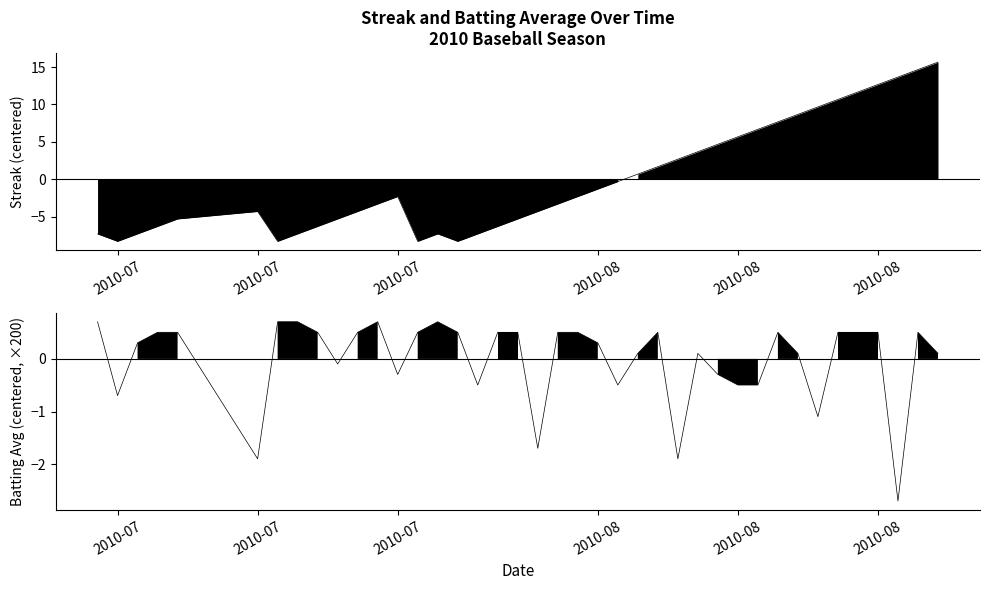

The value of Batting Average1 at 2010-07 is 0.1. True or false?

False